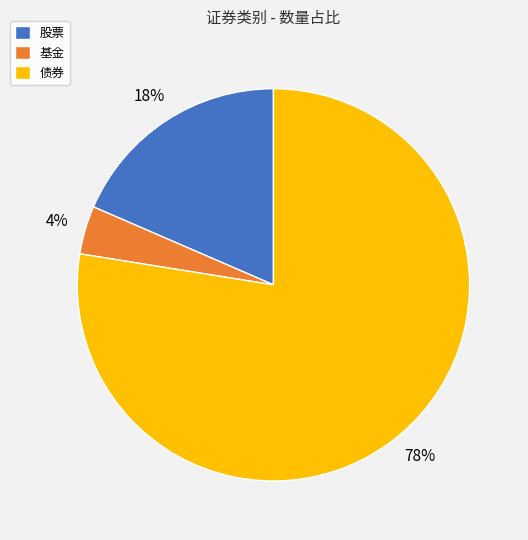

Do 债券 and 基金 together represent more than half of the pie?

Yes